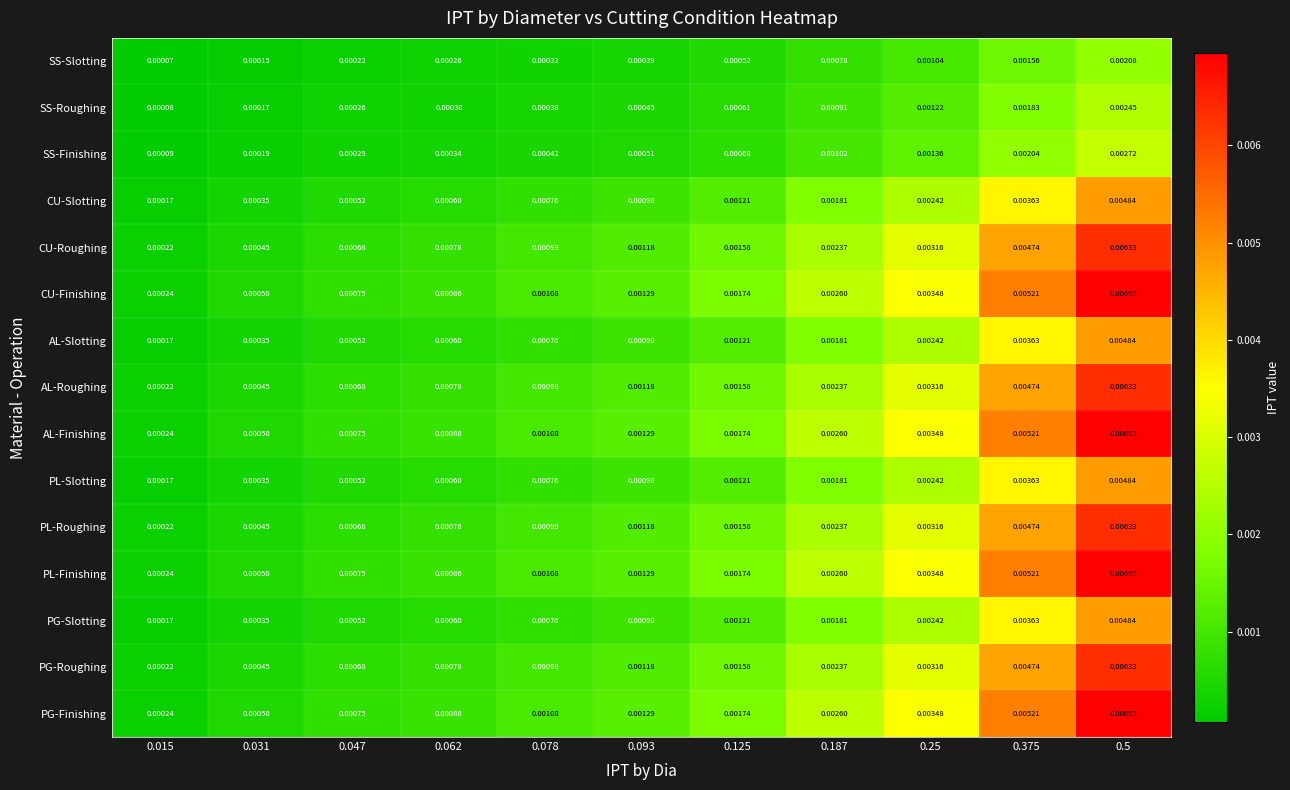

Is the value of CU-Roughing at 0.5 greater than the value of PG-Finishing at 0.25?

Yes